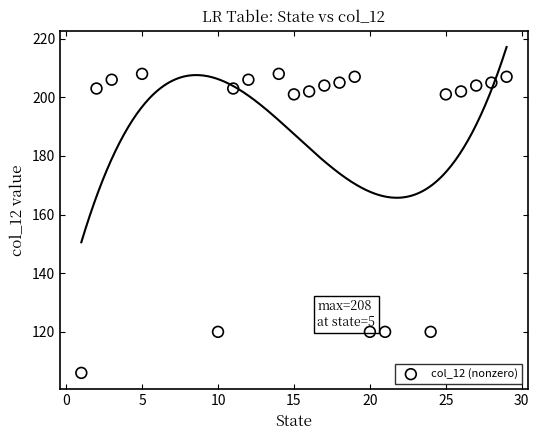

What is the range of Y values (max minus min)?

102